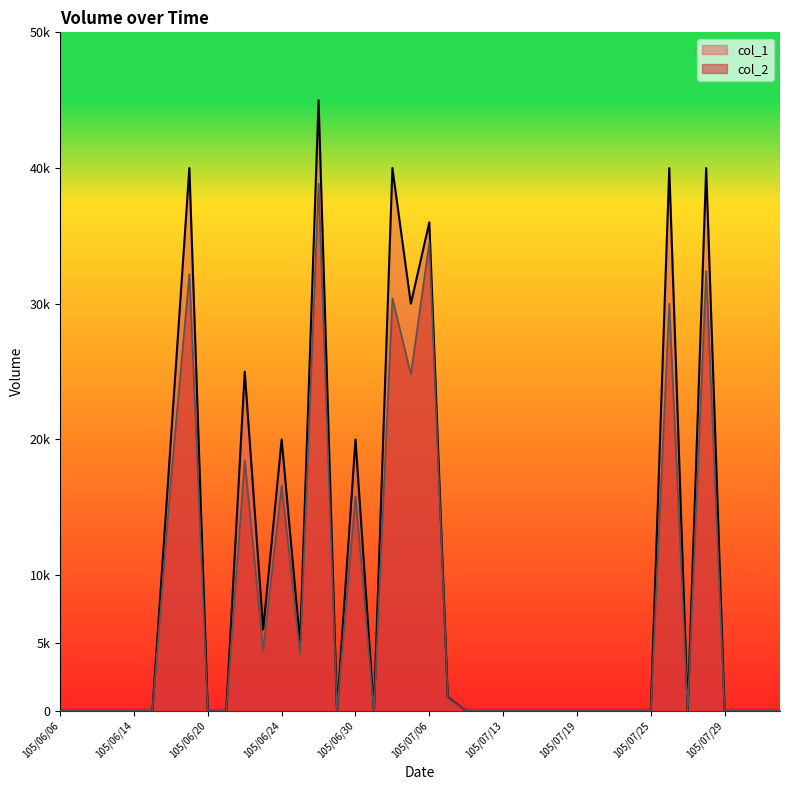

What position from the left is 105/06/27?

14